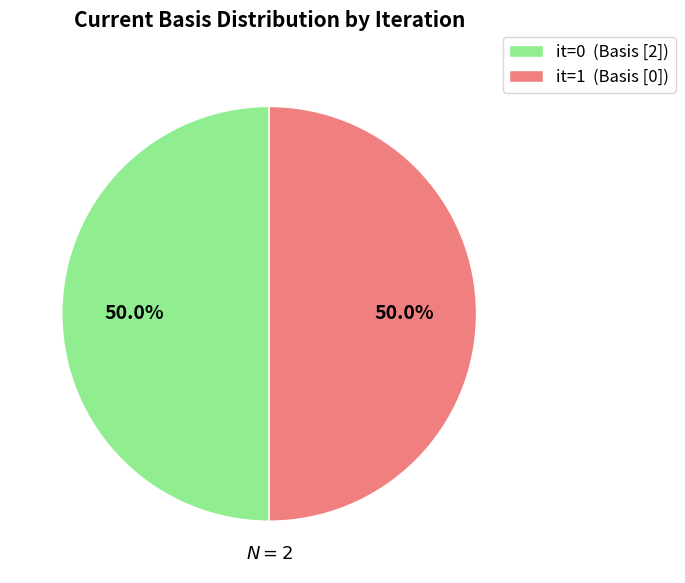

To the nearest percent, what is the difference between the largest and smallest slice percentages?

0%